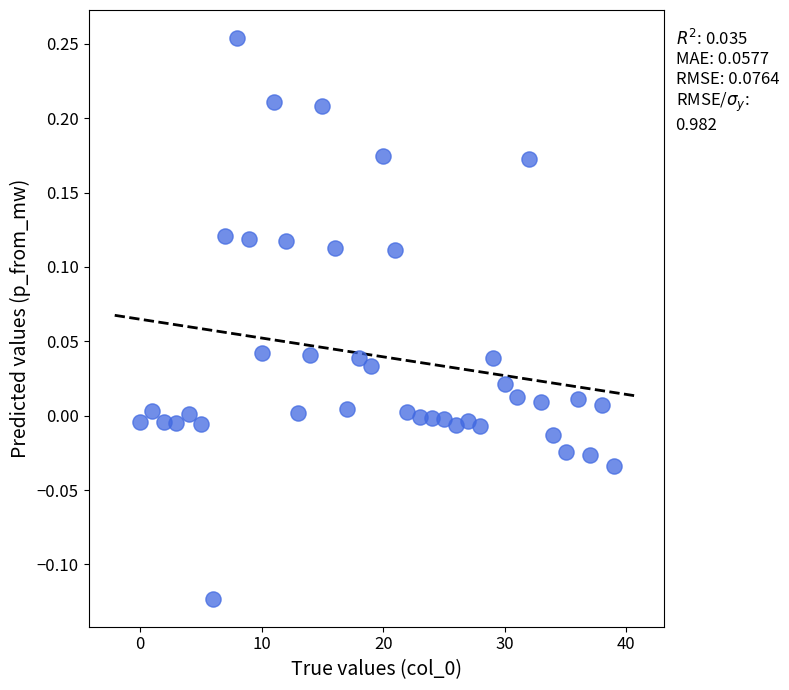

What is the range of Y values (max minus min)?

0.4